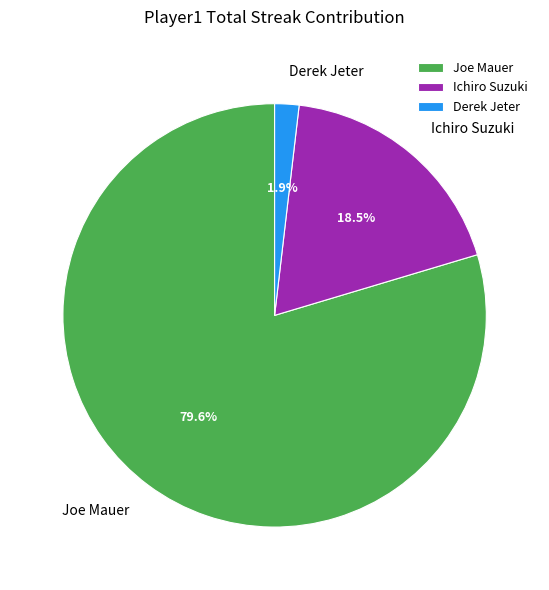

Rank the categories by value from lowest to highest.

Derek Jeter, Ichiro Suzuki, Joe Mauer